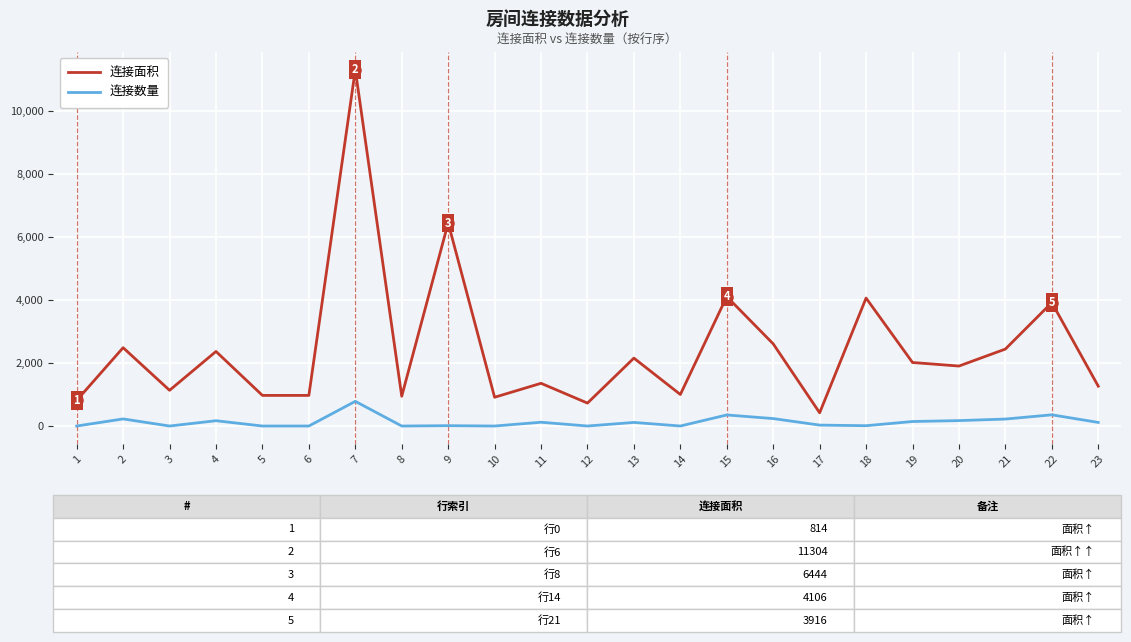

Which series has the largest range (max minus min)?

连接面积